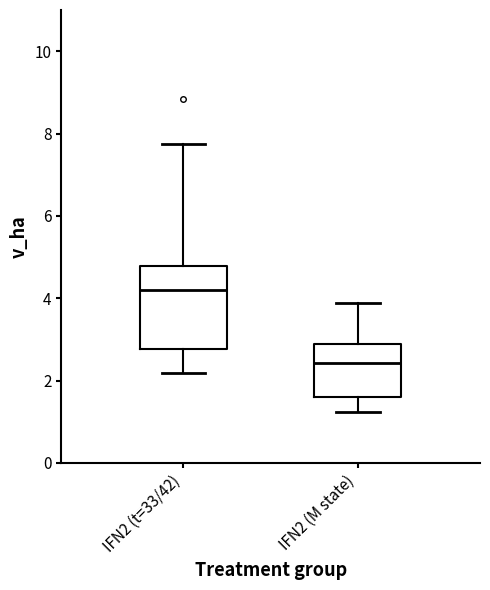

Where does the median line of the box for IFN2 (t=33/42) sit on the y-axis? The values are not printed on the chart, so give them approximately, as read against the axis.

4.2